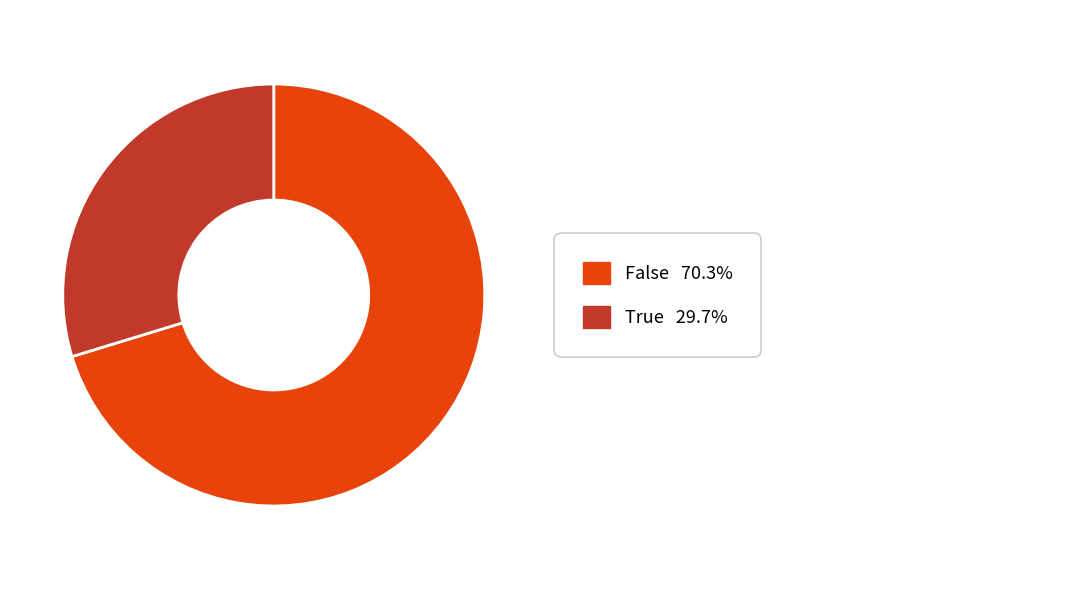

Does any single category account for the majority?

Yes